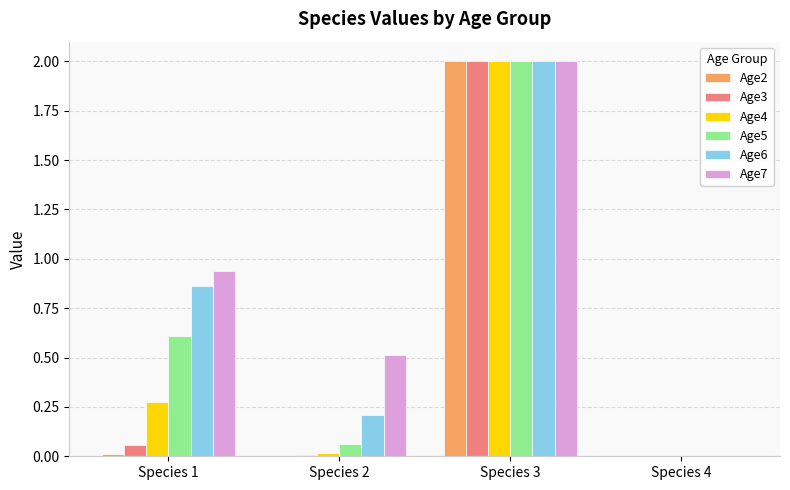

At which label does Age7 reach its peak?

Species 3